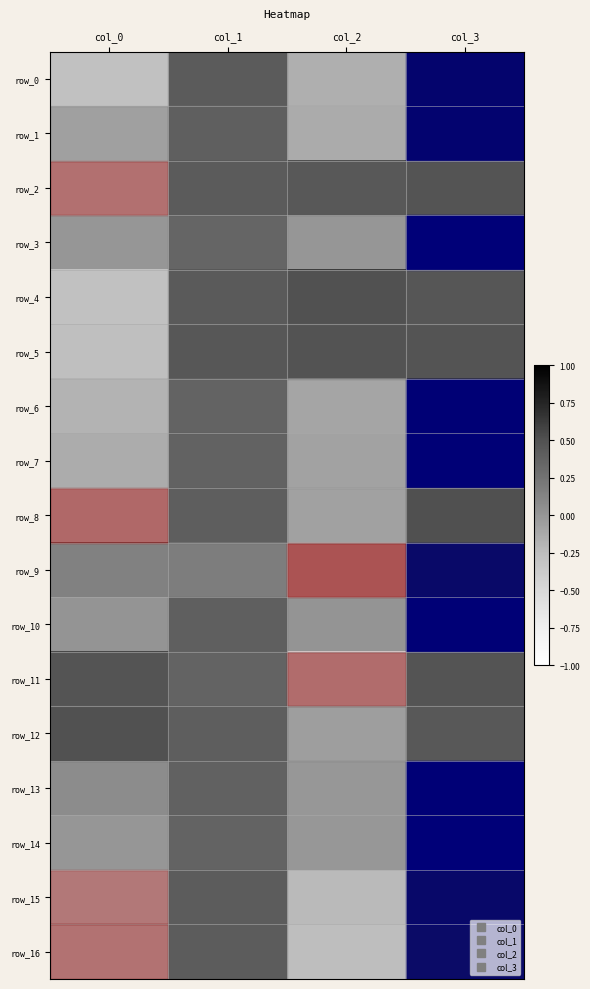

Where is row_6 nearest to the value 0?

col_2